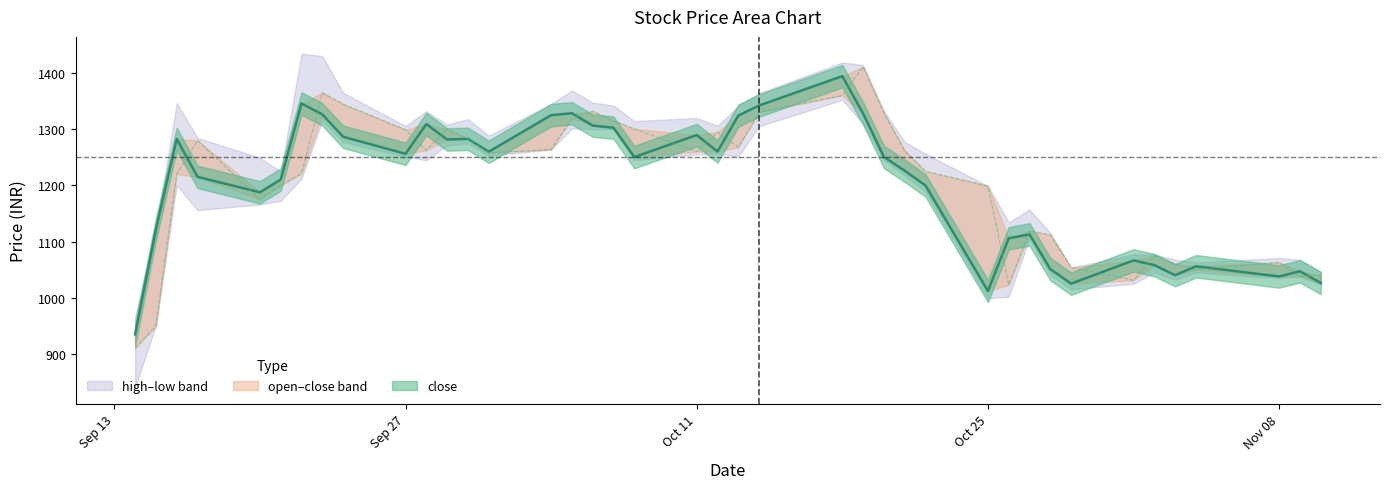

In open, how many points are higher than both neighbors (excluding endpoints)?

9